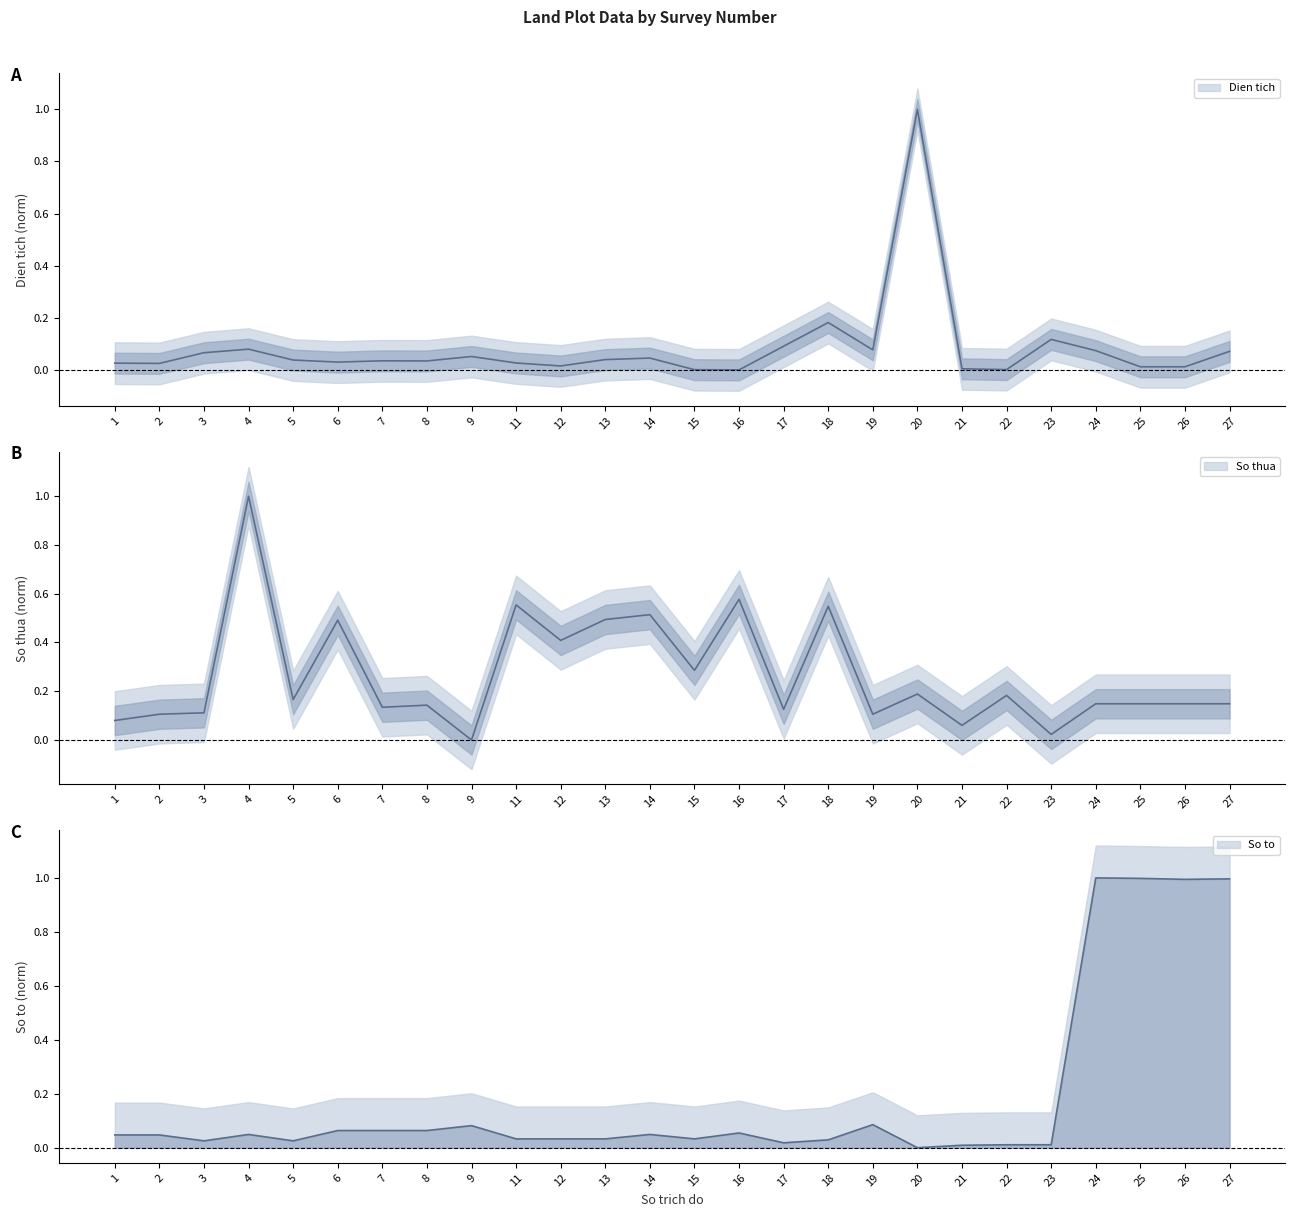

Which has a higher value, 4 or 23?

23